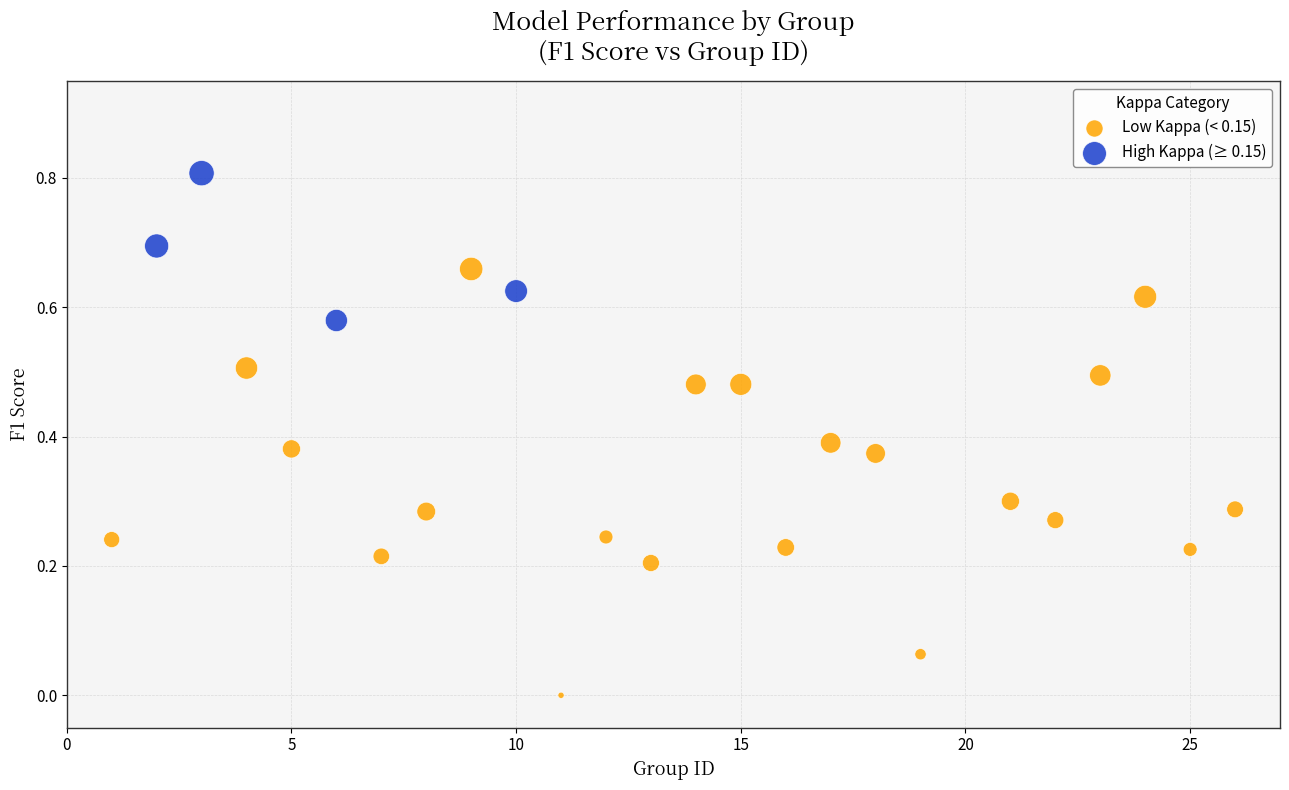

Which series has the widest spread of Y values?

Low Kappa (< 0.15)